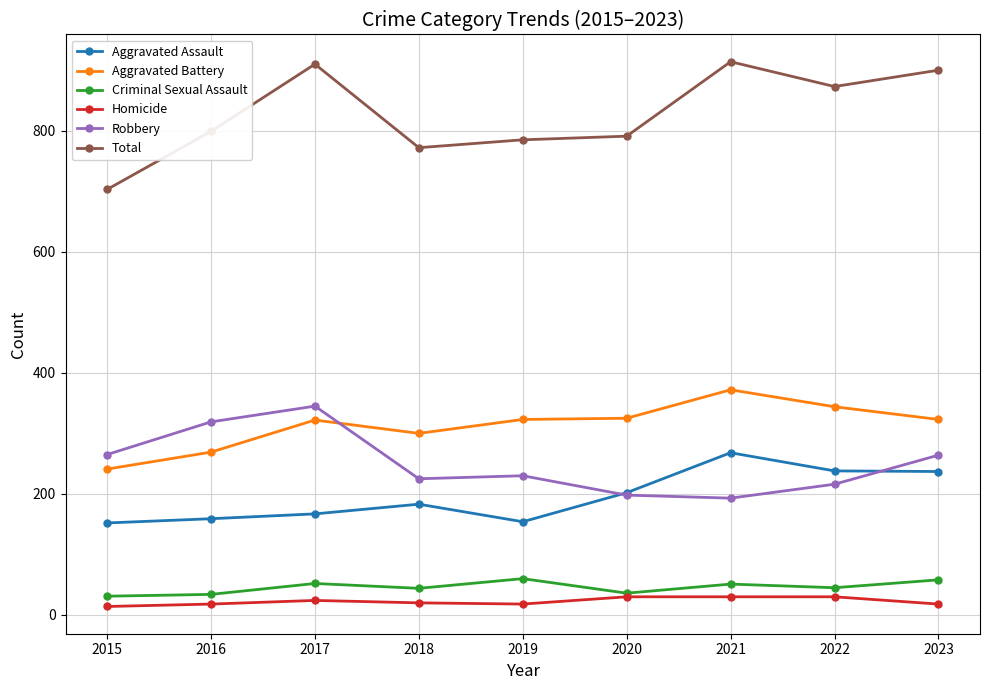

At which label is Robbery closest to 269?

2015